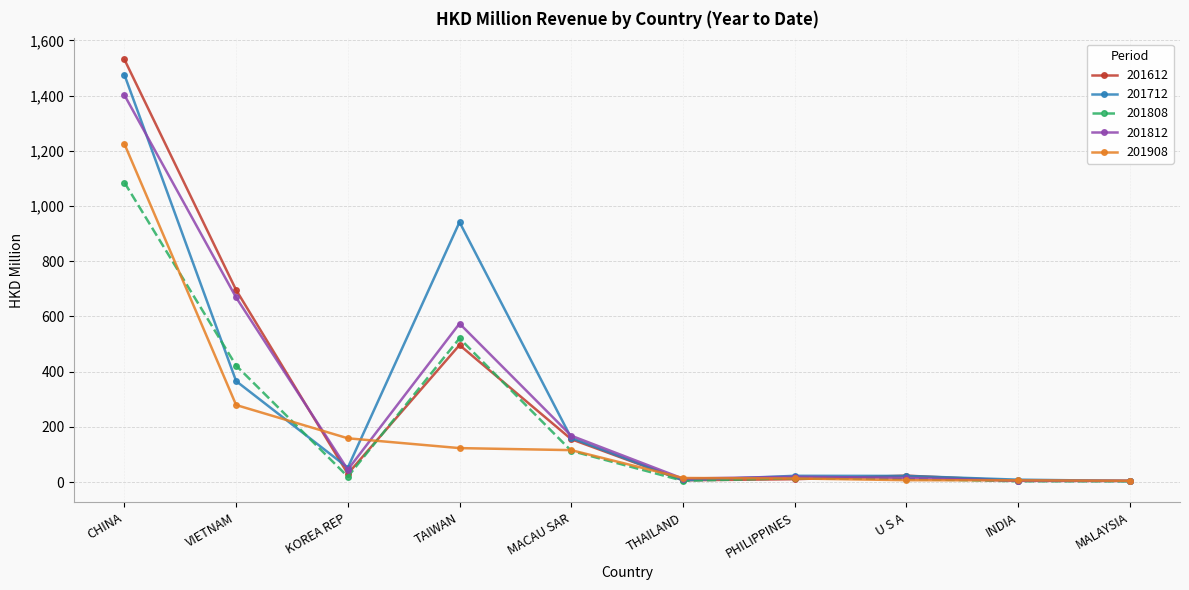

The 201808 series shows 156.3 at VIETNAM. True or false?

False